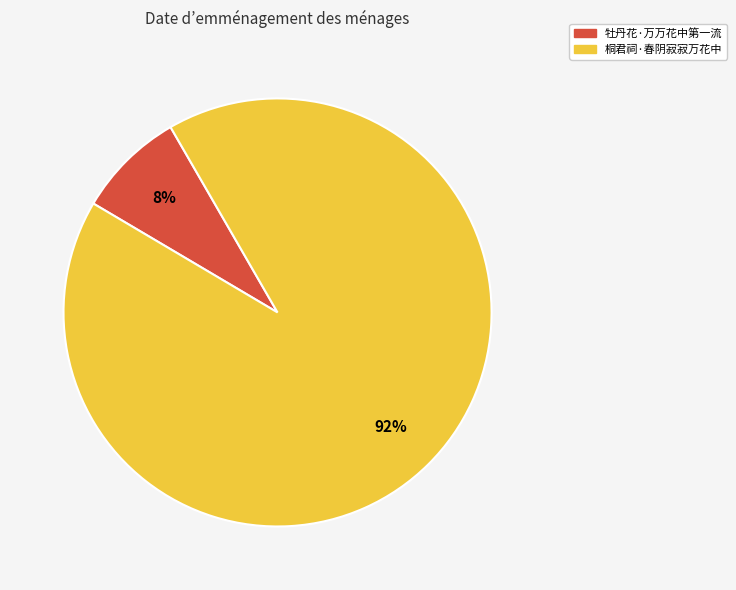

To the nearest percent, what percentage of the pie is 桐君祠·春阴寂寂万花中?

92%